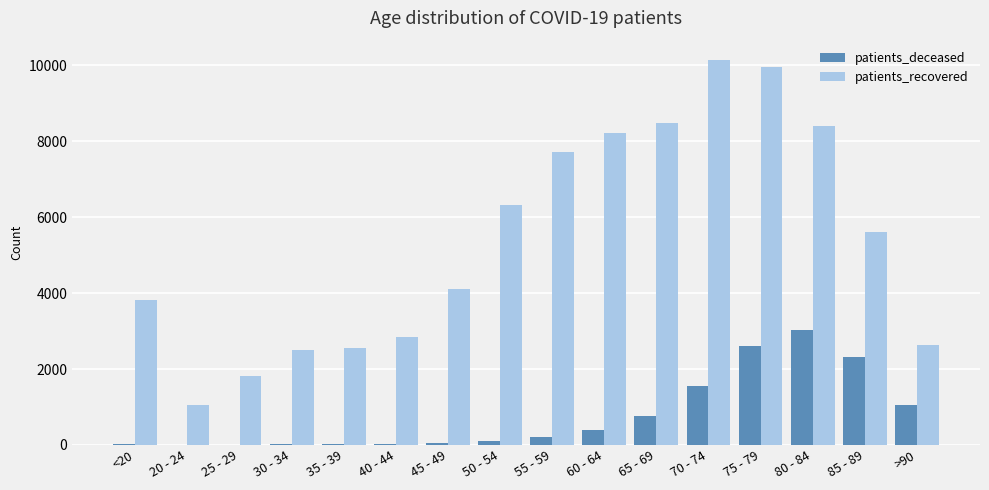

What is the total value across all series at 35 - 39?

2582